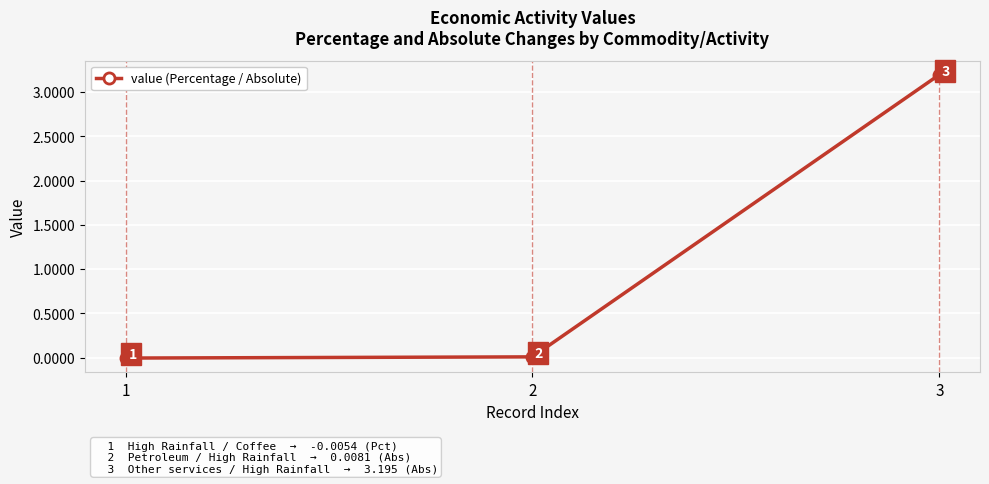

Does the chart have visible grid lines?

Yes